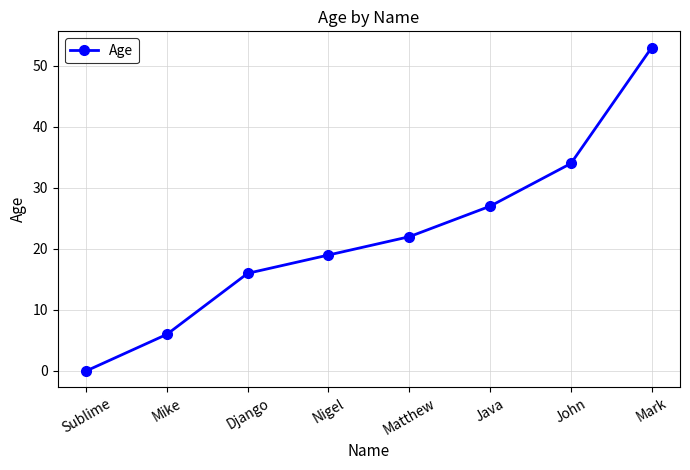

What is the sum of the values at John and Mike?

40